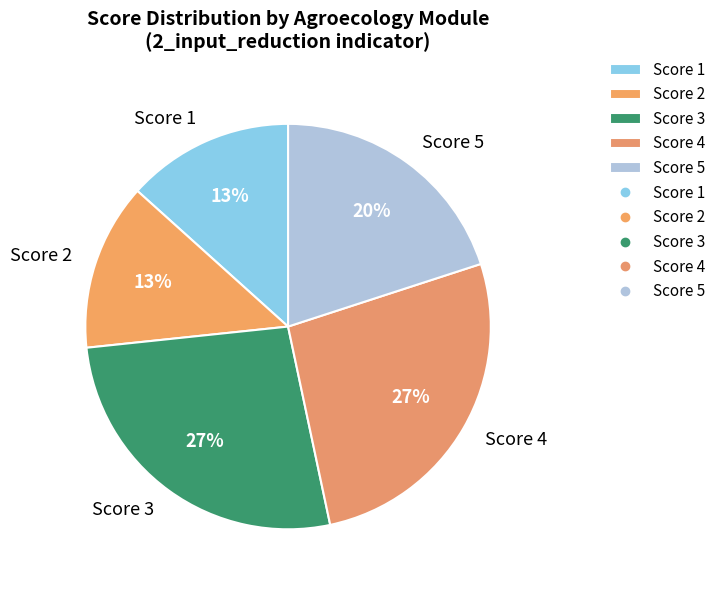

Does any single category account for the majority?

No